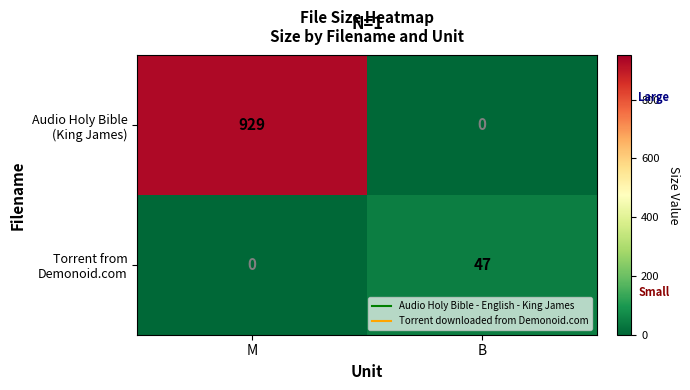

What is the total value across all series at M?

929